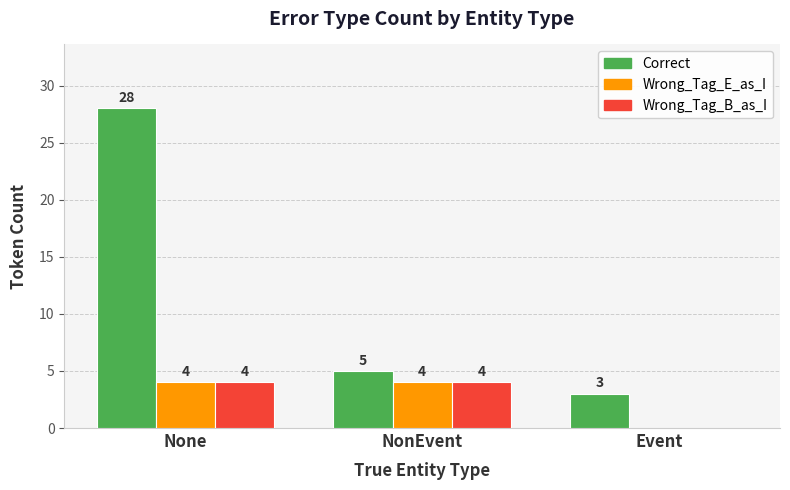

What is the sum of all Wrong_Tag_E_as_I values?

8